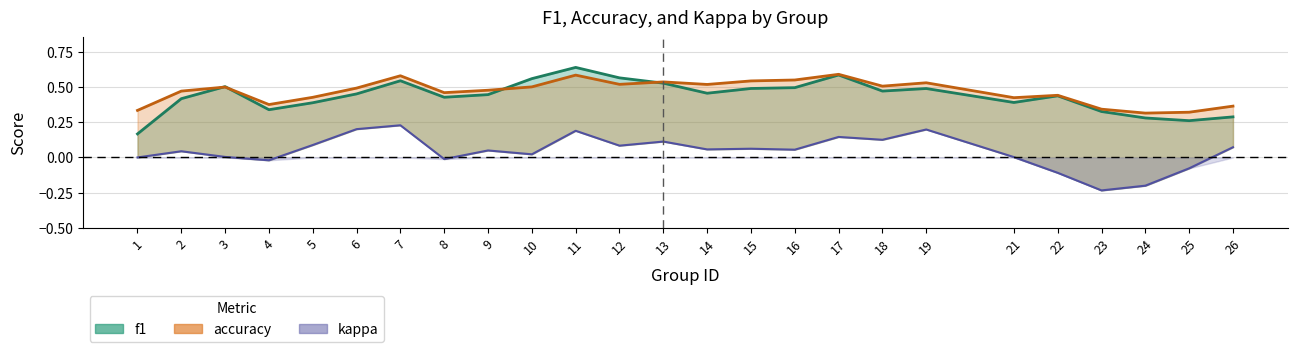

At how many categories does at least one series exceed 0?

25